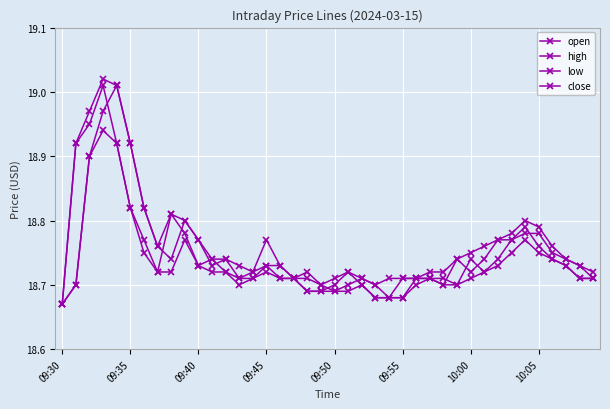

What is the label of the 13th point from the left?

12